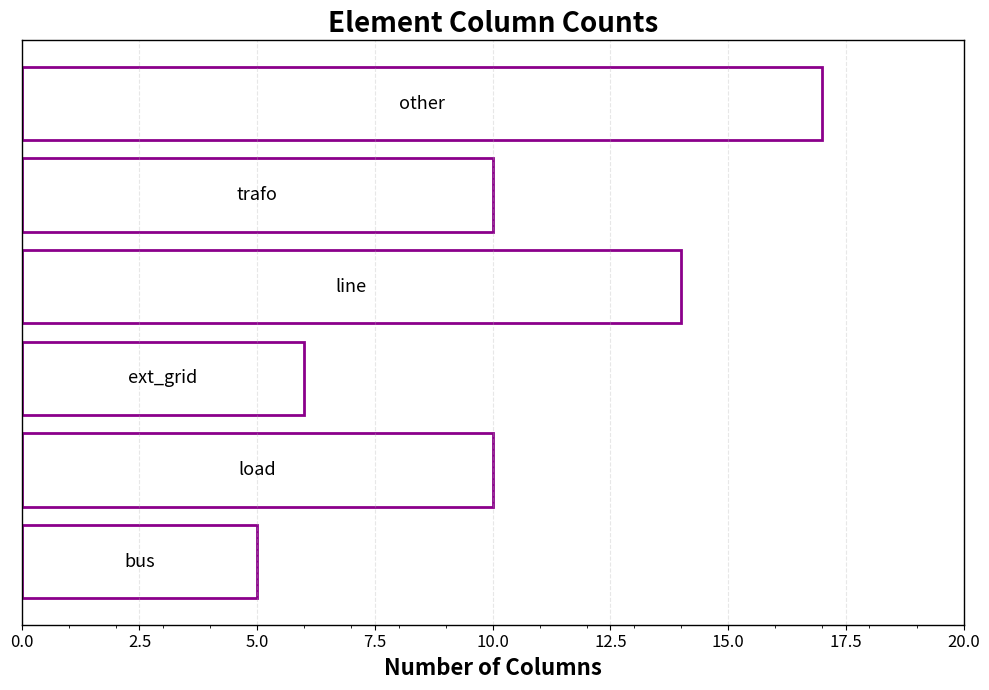

What is the average value?

10